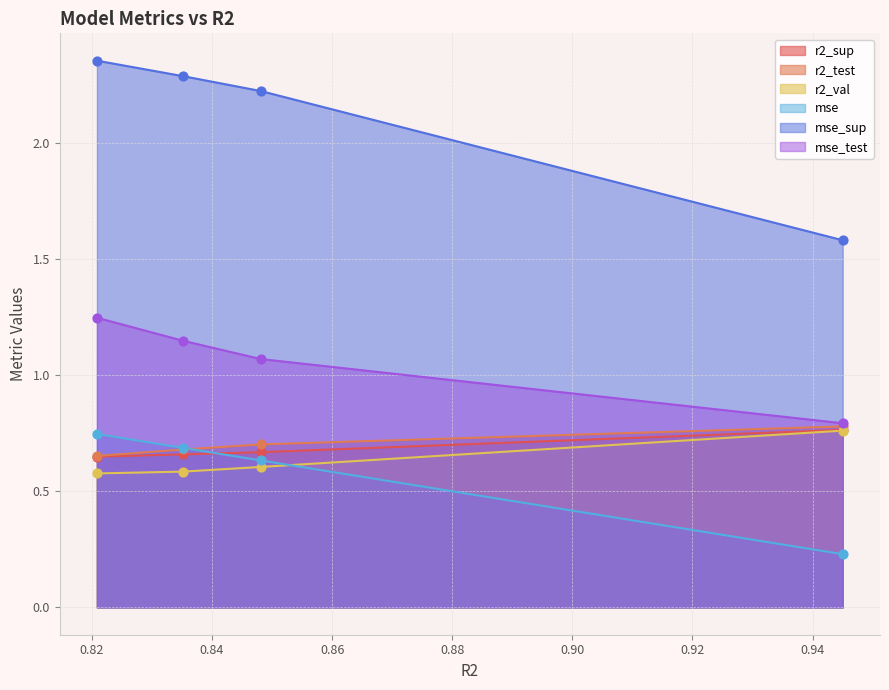

Which series reaches the minimum Y coordinate?

mse